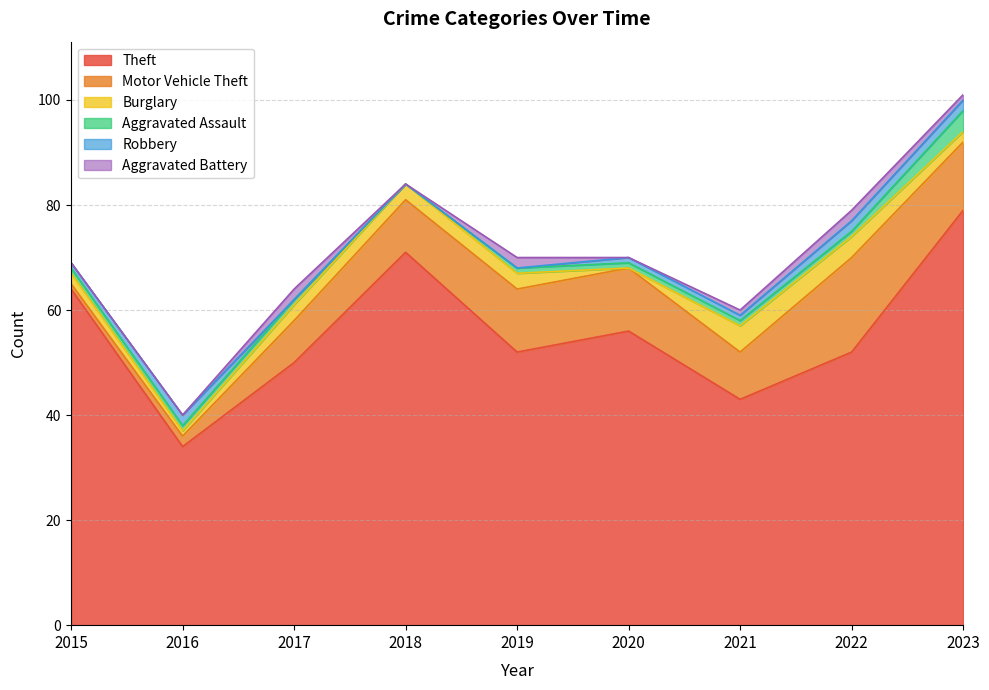

Which label corresponds to the smallest value in the chart?

2020